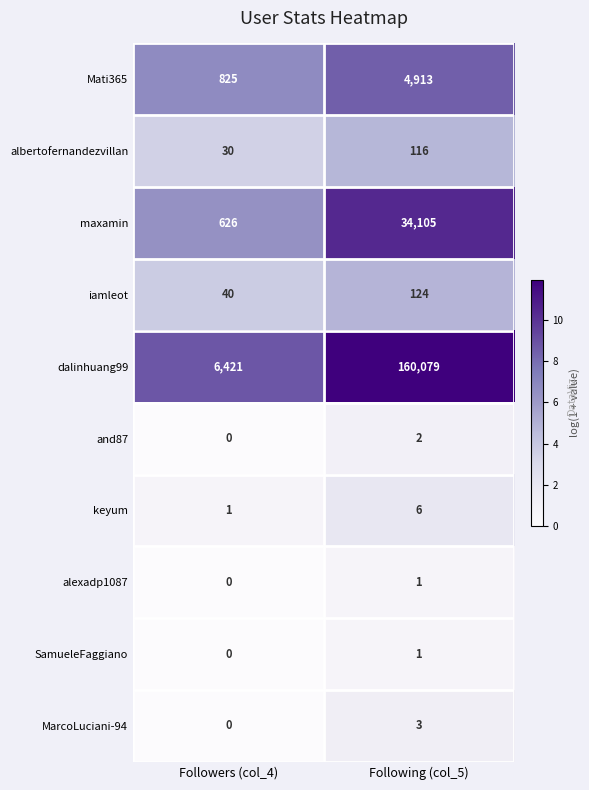

What is the difference between the maximum and minimum values in the Mati365 series?

4088